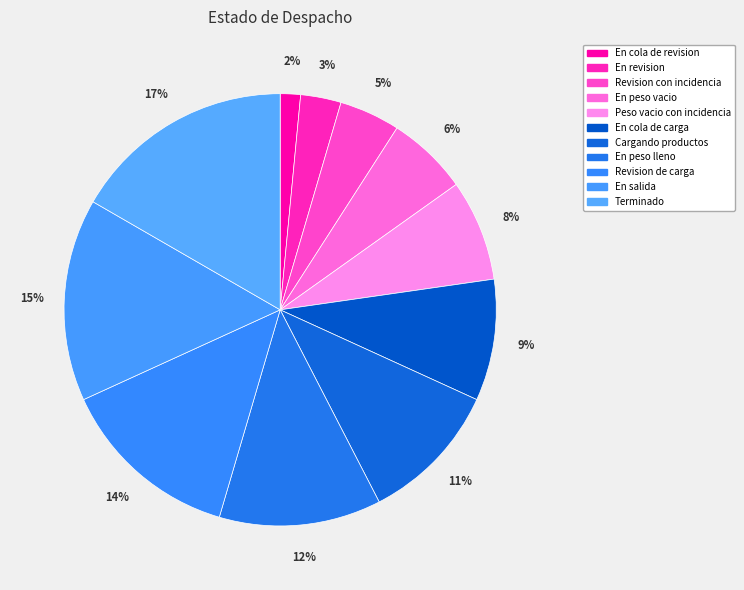

What percentage is NOT represented by Cargando productos?

89.4%